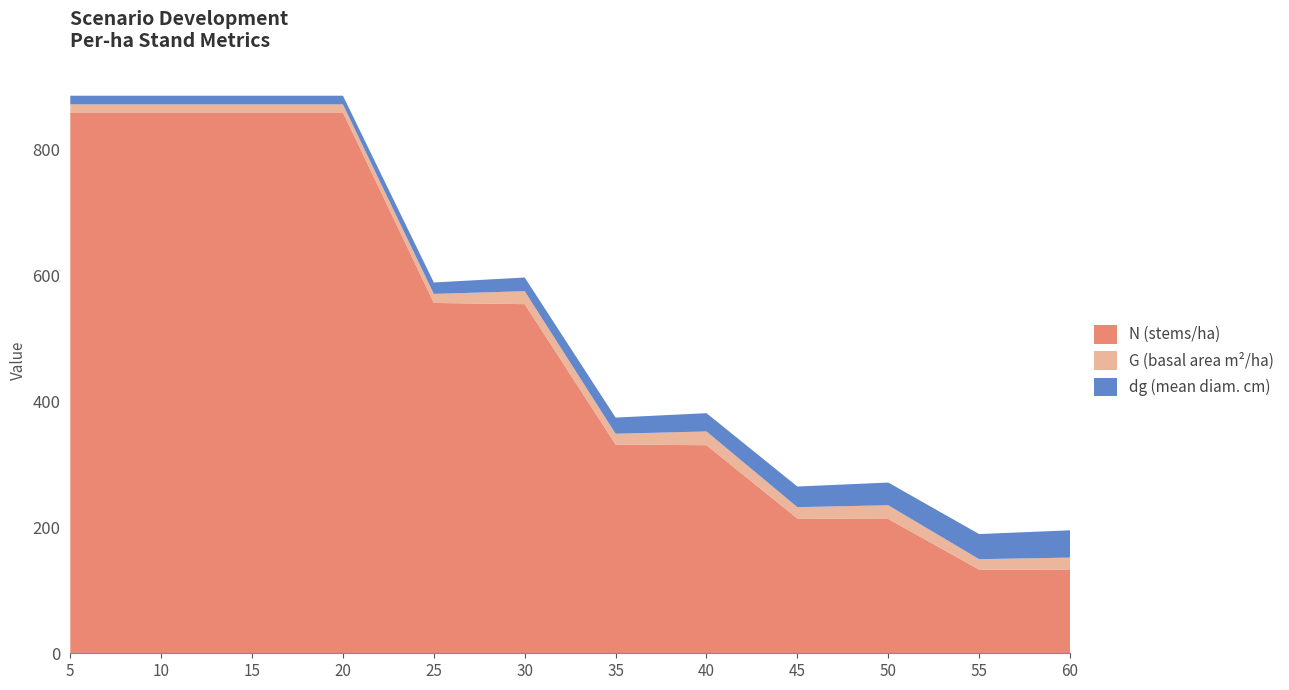

Reading left to right, what are all the values shown in this chart?

N: 5=859.4	10=859.4	15=859.4	20=859.4	25=556.7	30=554.8	35=331.7	40=330.6	45=214.1	50=213.4	55=132.9	60=132.5
G: 5=12.8	10=12.8	15=12.8	20=12.8	25=14.4	30=20.6	35=17.2	40=21.9	45=18.1	50=21.8	55=16.6	60=19.6
dg: 5=13.8	10=13.8	15=13.8	20=13.8	25=18.1	30=21.7	35=25.7	40=29.1	45=32.8	50=36.1	55=39.9	60=43.4